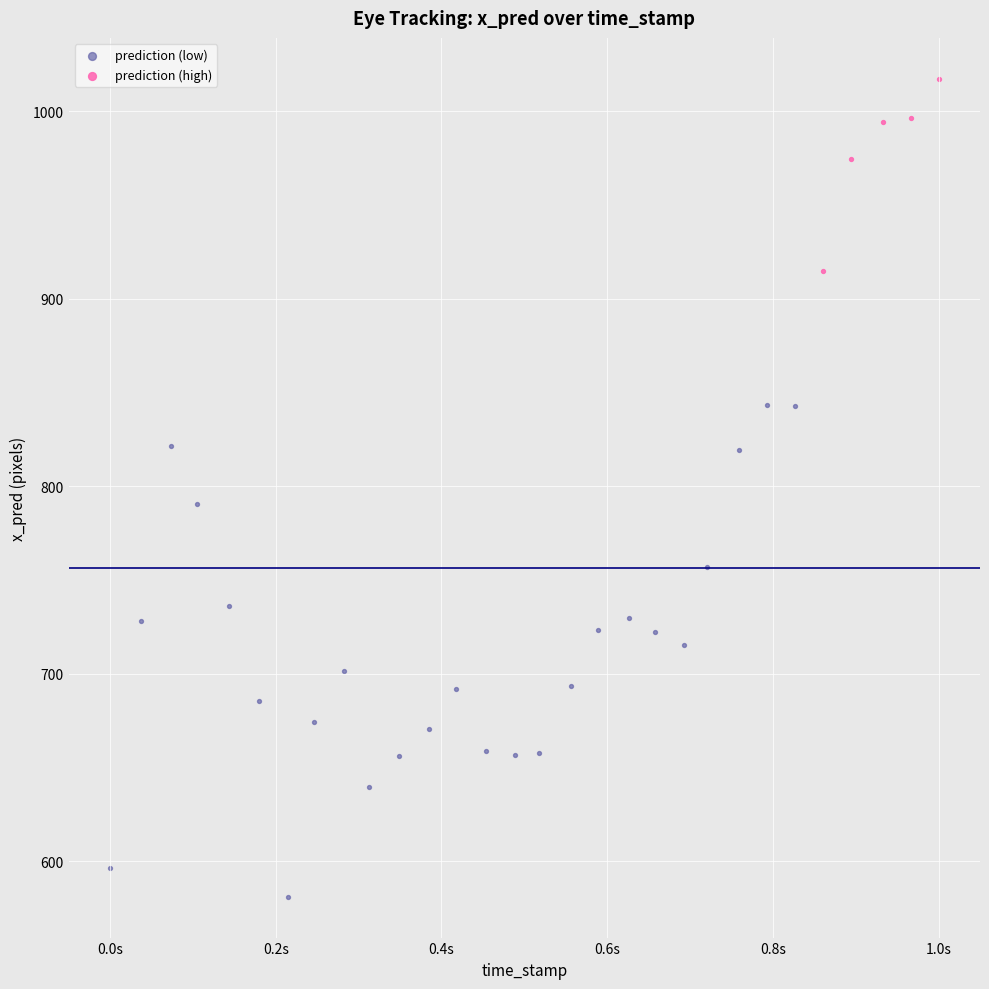

Which series has the widest spread of Y values?

prediction (low)